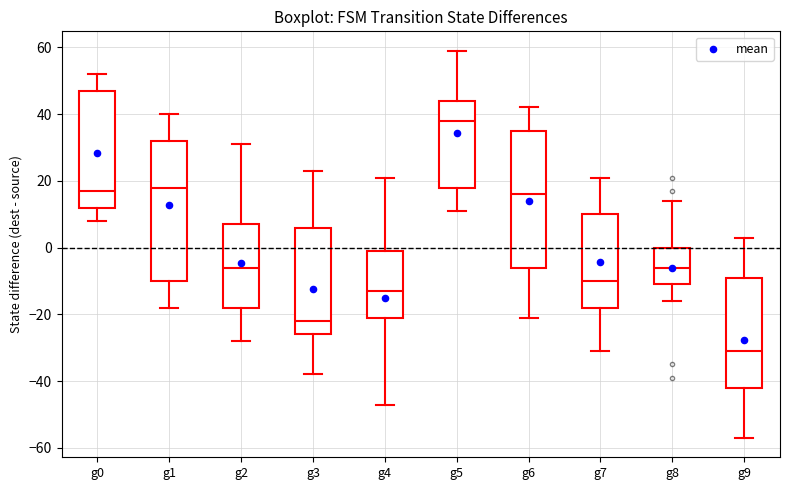

Which box has the lowest median line?

g9